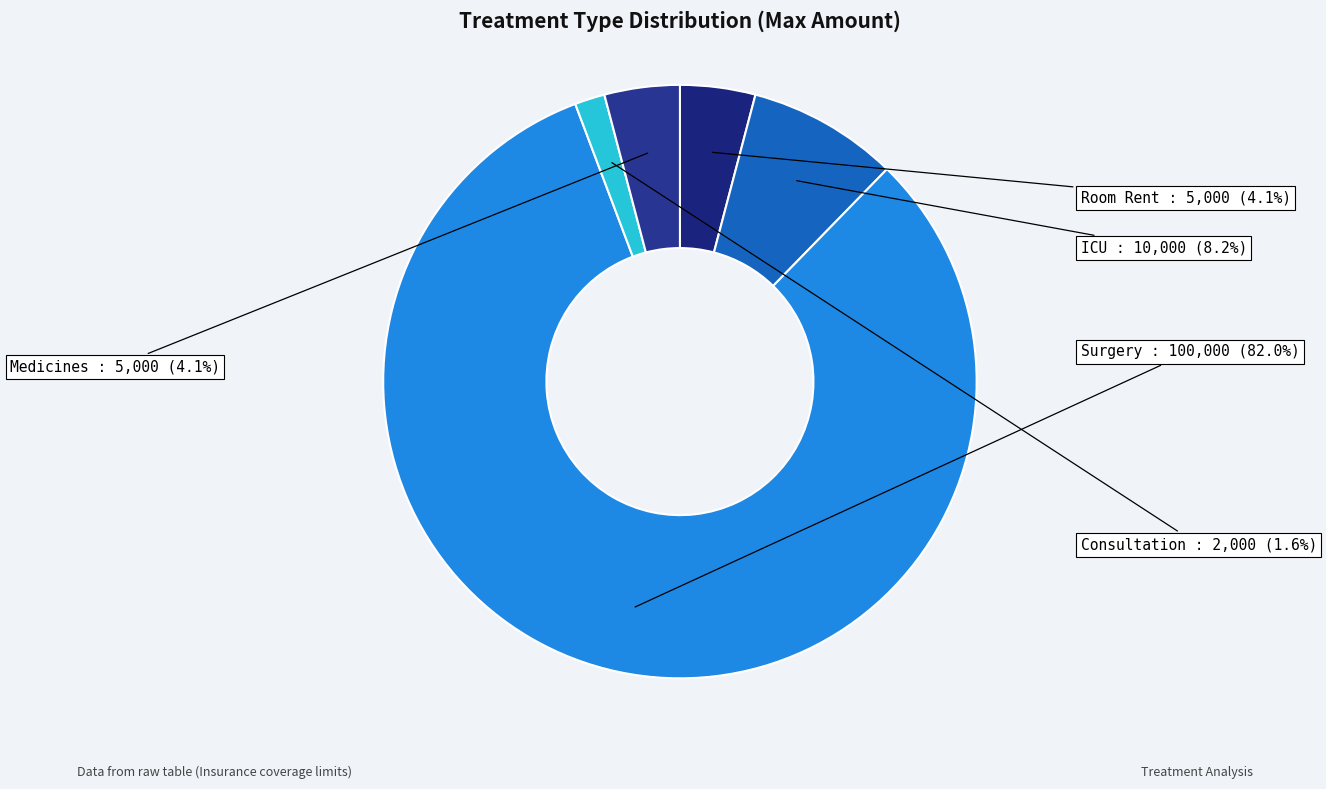

How much of the chart is everything except Surgery?

18.0%